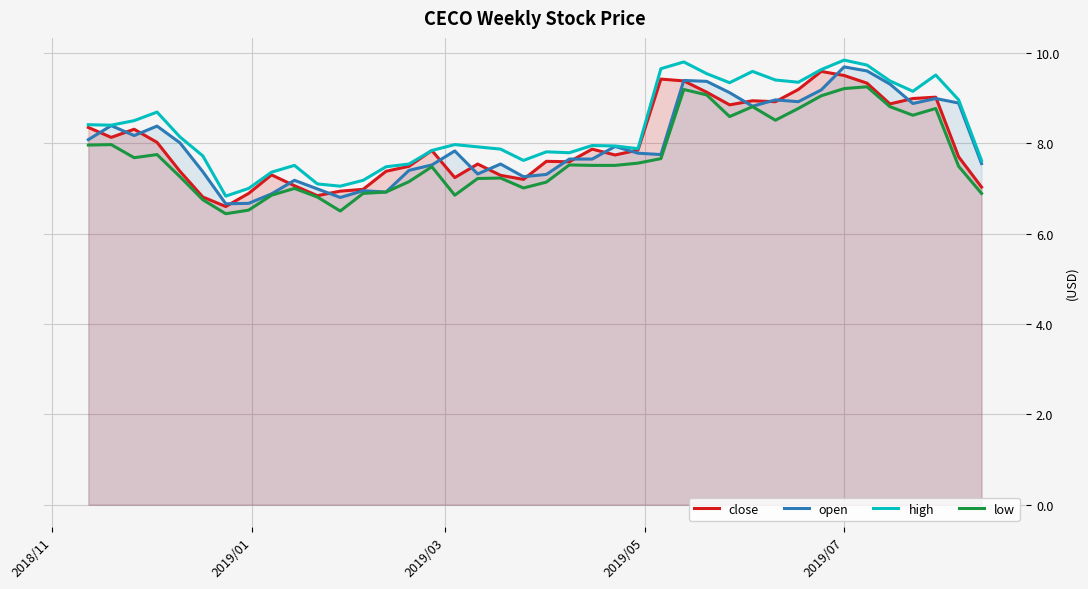

True or false: high and low intersect in this chart.

False